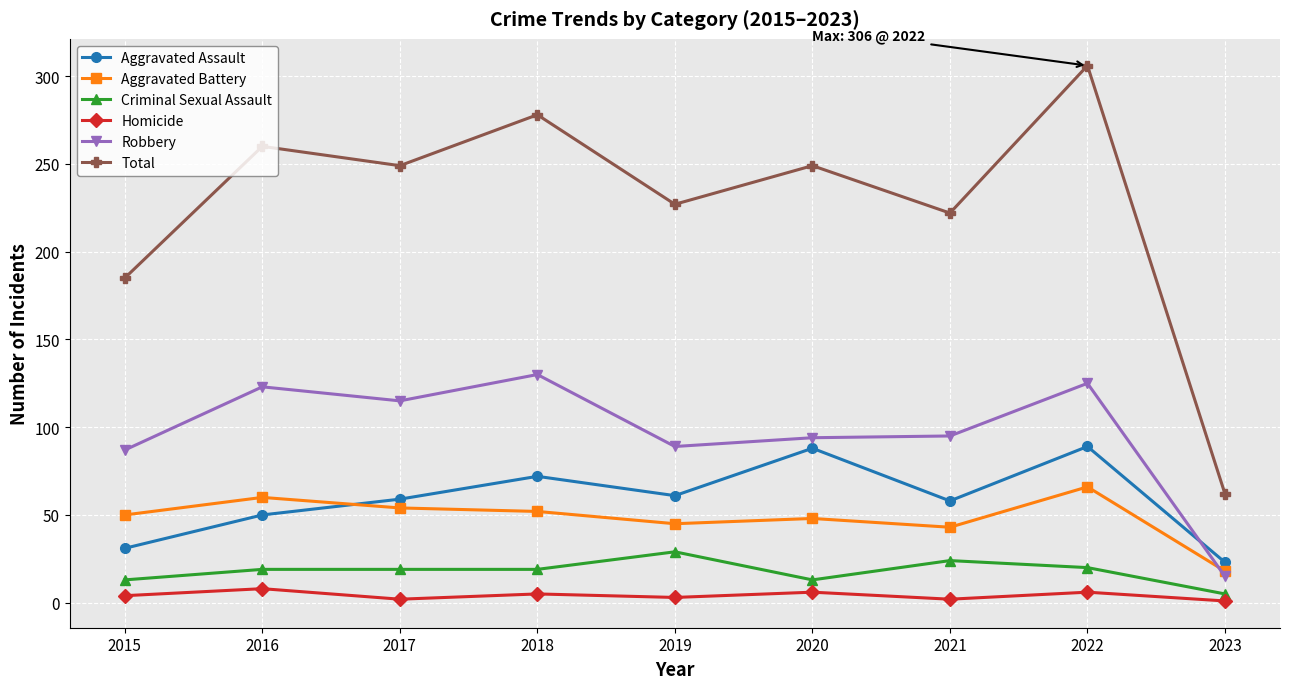

True or false: Robbery and Criminal Sexual Assault intersect in this chart.

False